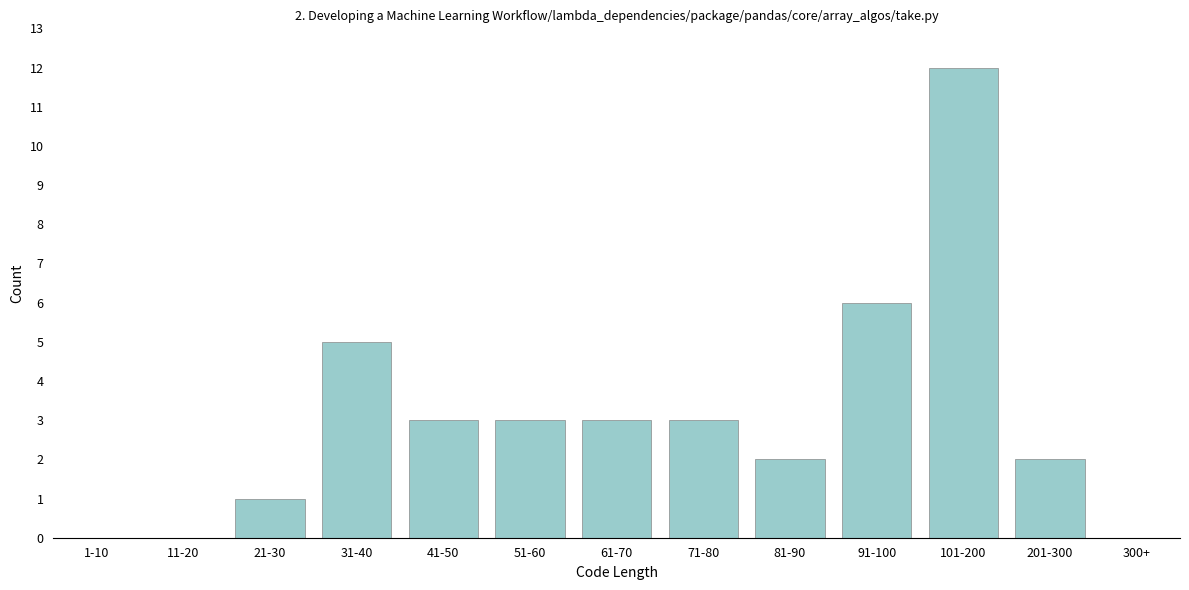

Reading left to right, what are all the values shown in this chart?

1-10=0	11-20=0	21-30=1	31-40=5	41-50=3	51-60=3	61-70=3	71-80=3	81-90=2	91-100=6	101-200=12	201-300=2	300+=0